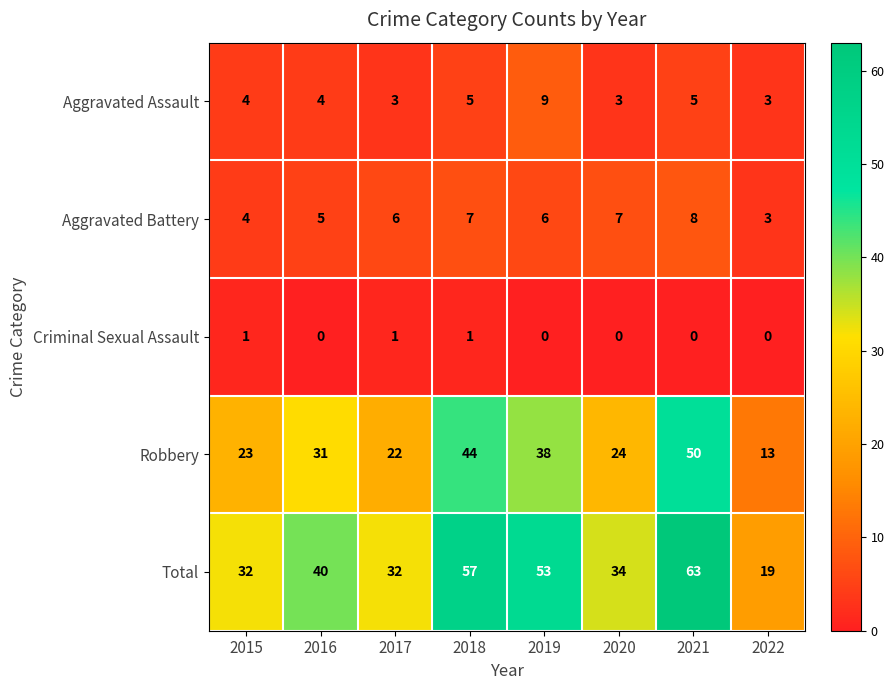

What is the spread (max minus min) of values at 2015?

31